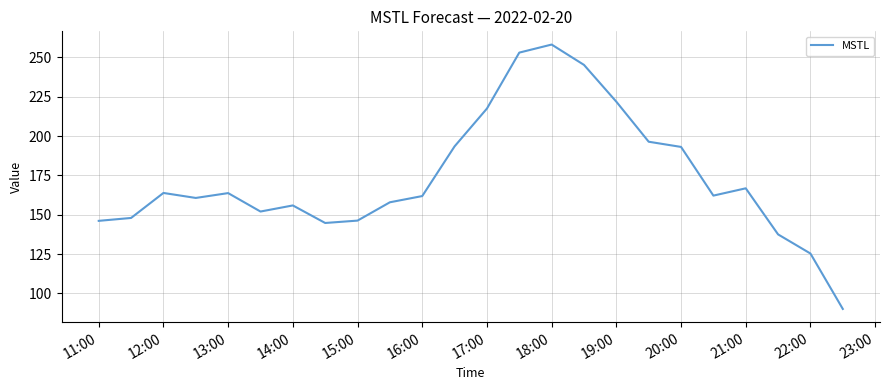

What is the minimum value shown in the chart?

90.2